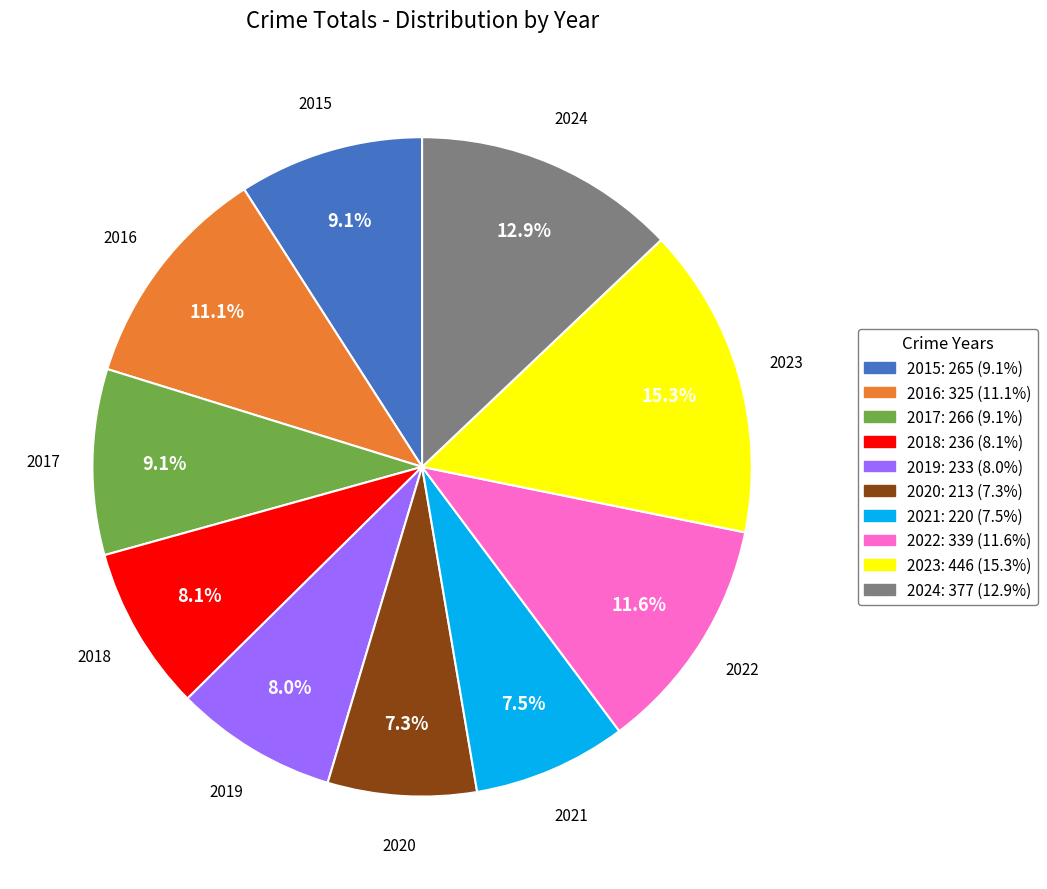

What is the largest slice in the pie chart?

2023